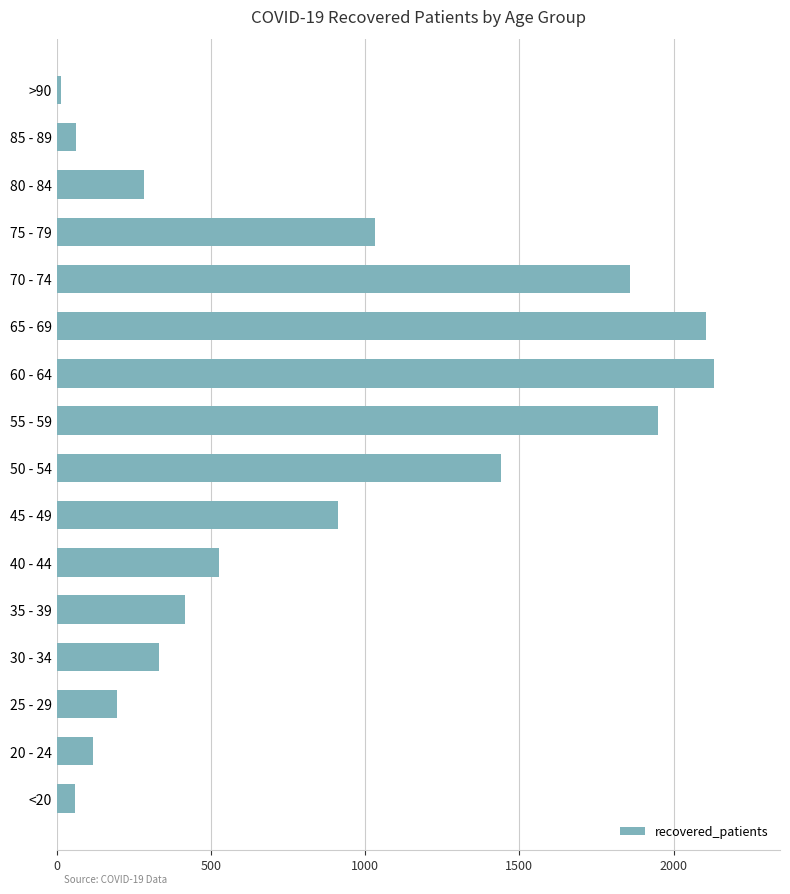

What is the maximum value shown in the chart?

2132